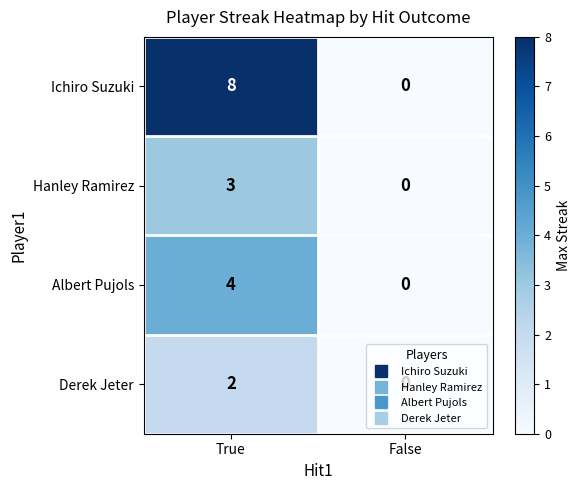

What is the maximum value shown in the chart?

8